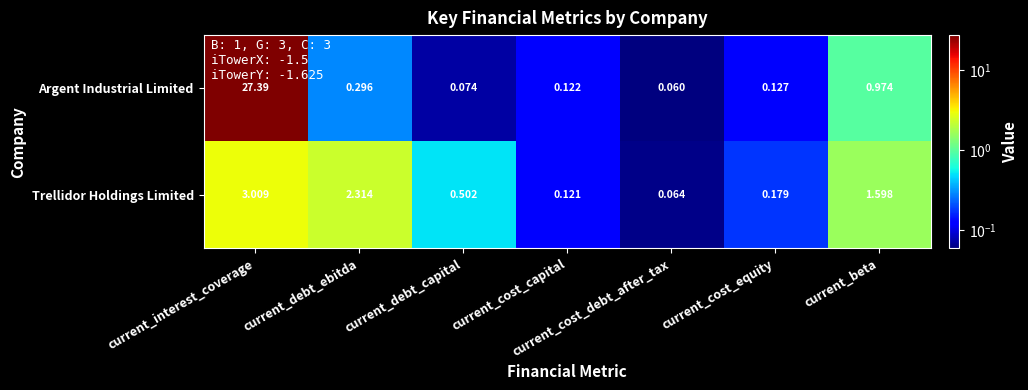

Rank the series by their average value, from highest to lowest.

Argent Industrial Limited, Trellidor Holdings Limited